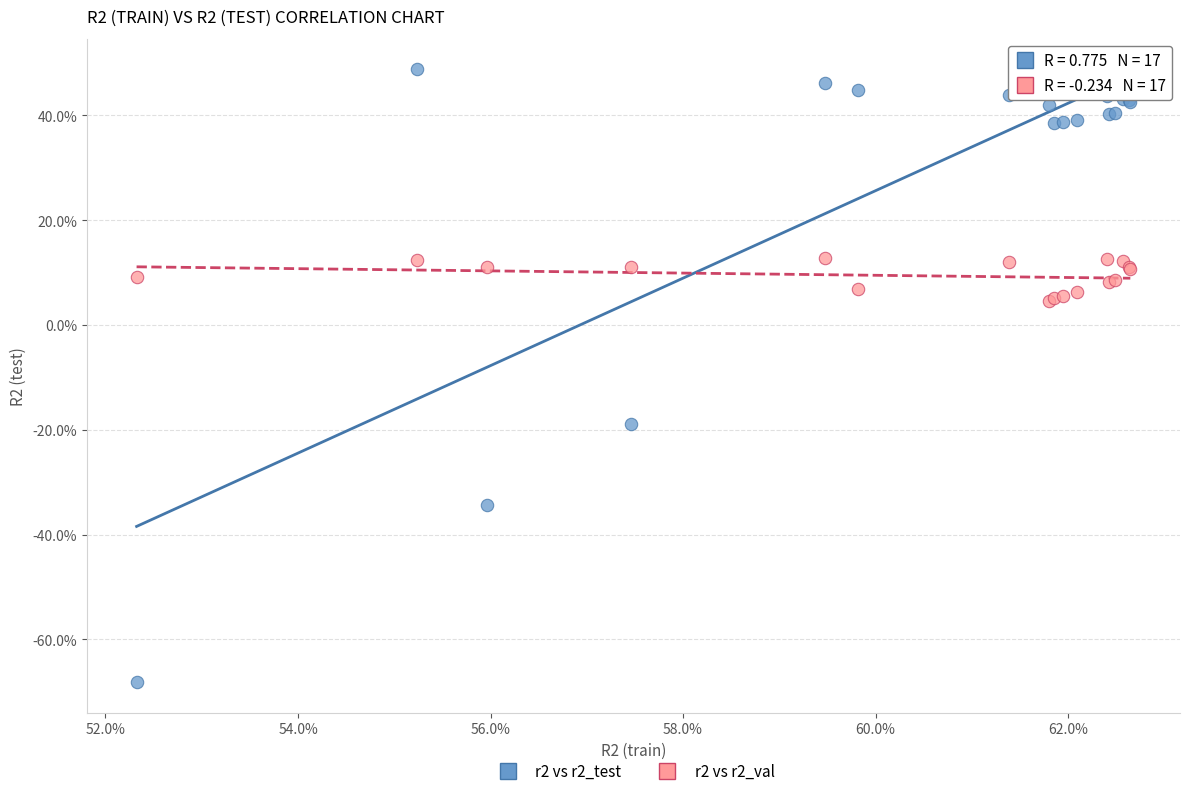

Which series contains the lowest Y value?

r2 vs r2_test